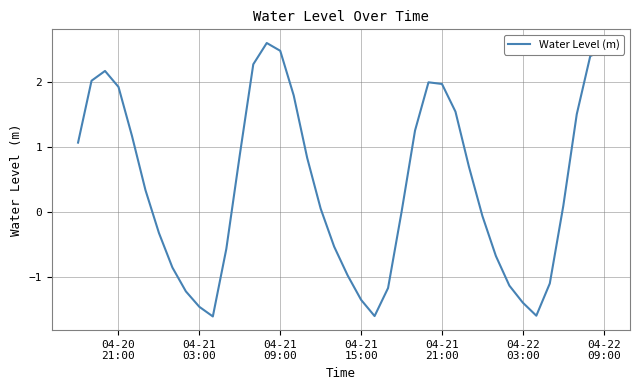

What is the maximum value shown in the chart?

2.6